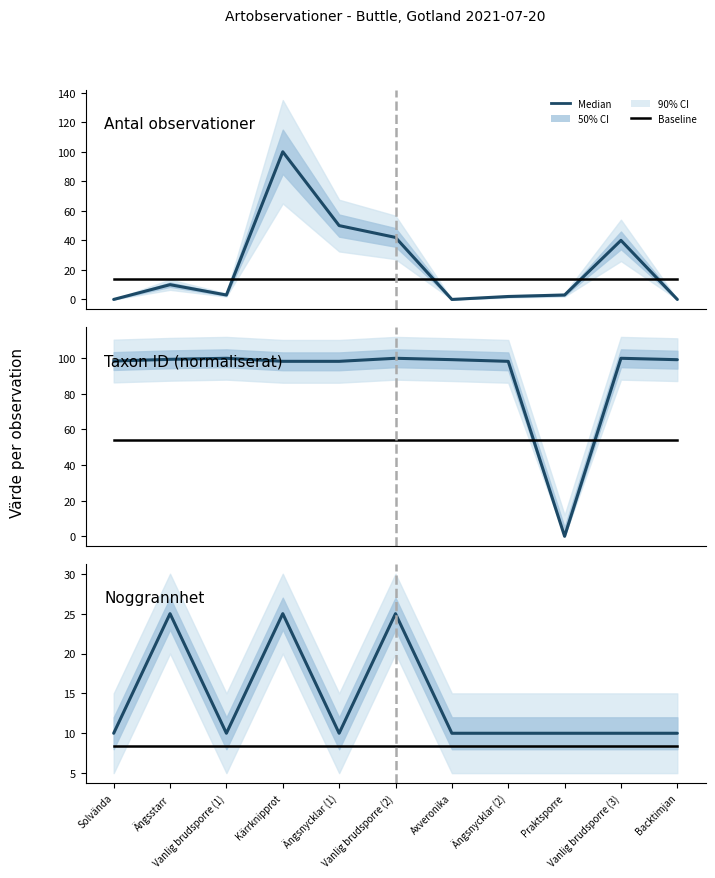

What is the total value across all series at Axveronika?

18.5